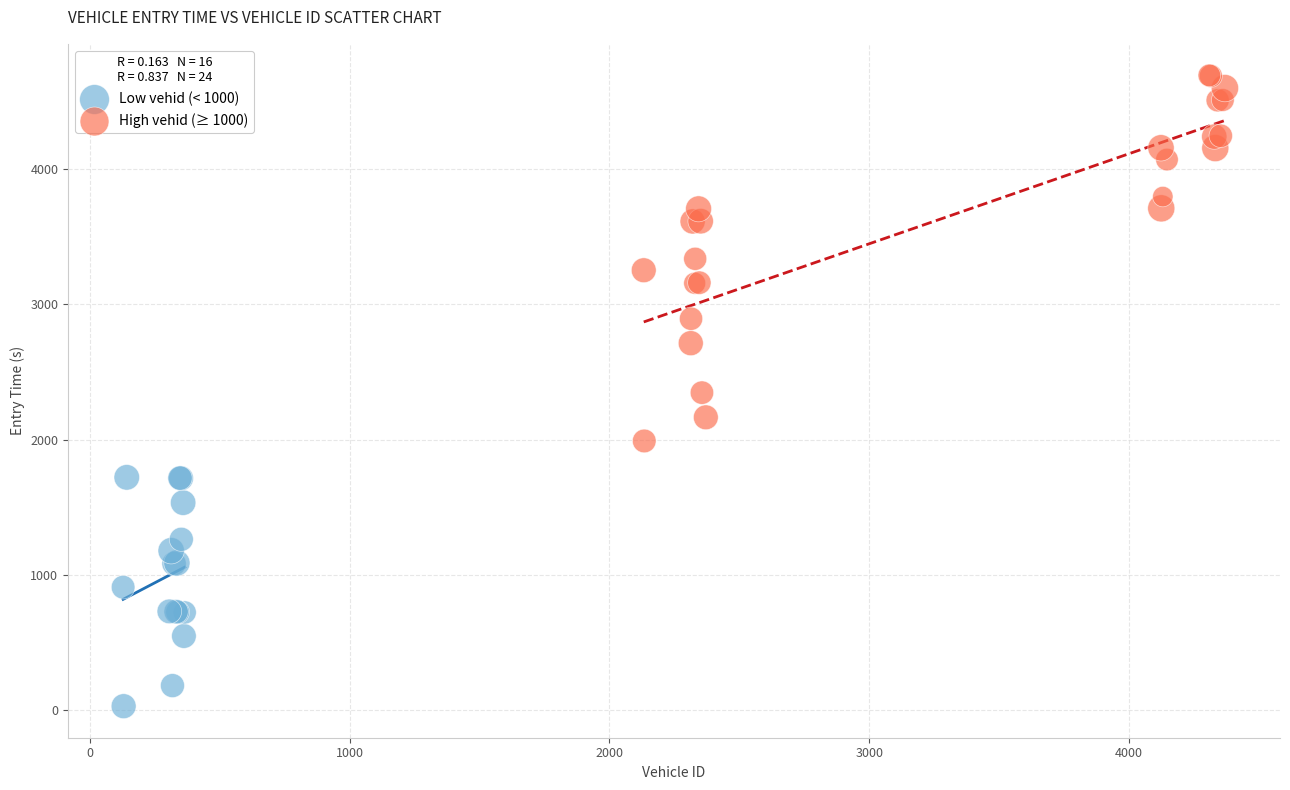

Which series has the largest Y range (max minus min)?

High vehid (≥ 1000)